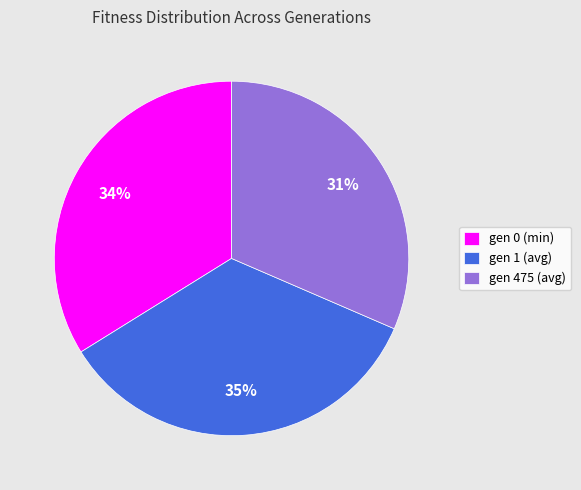

To the nearest percent, what portion does gen 1 (avg) represent?

35%